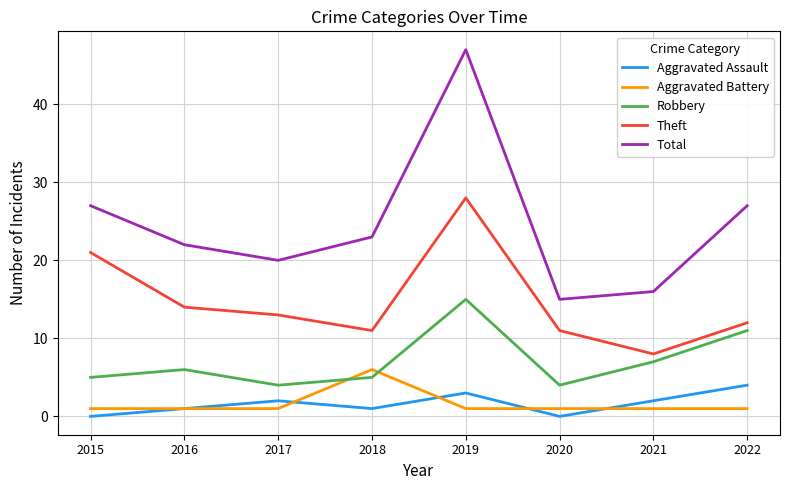

Is it true that Total equals 45 at 2022?

False